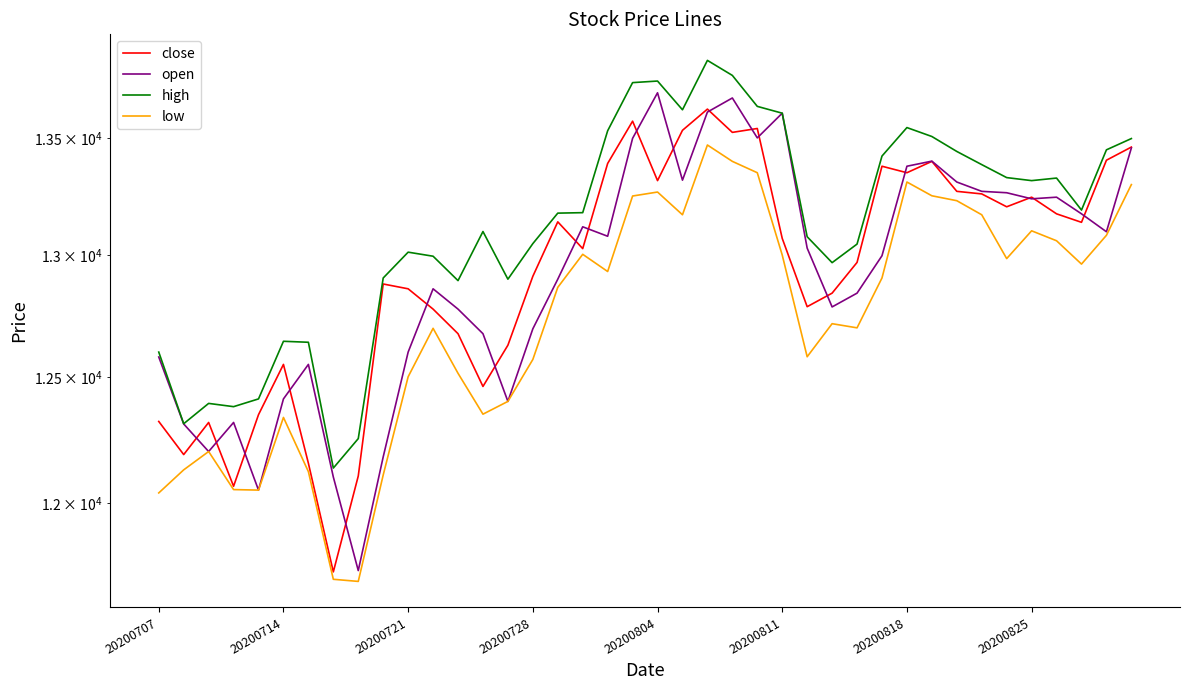

What is the value of the low point at the 17th from the left?

12866